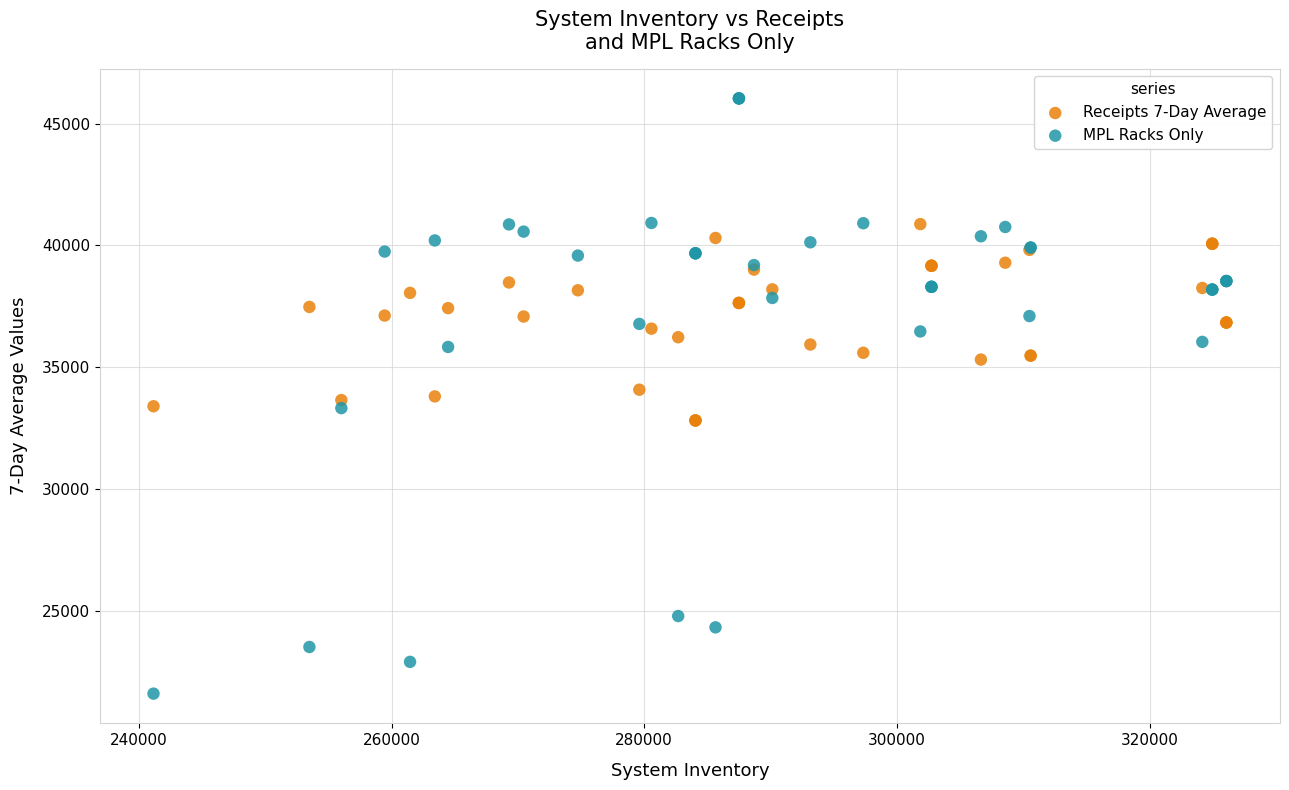

Which series contains the lowest Y value?

MPL Racks Only